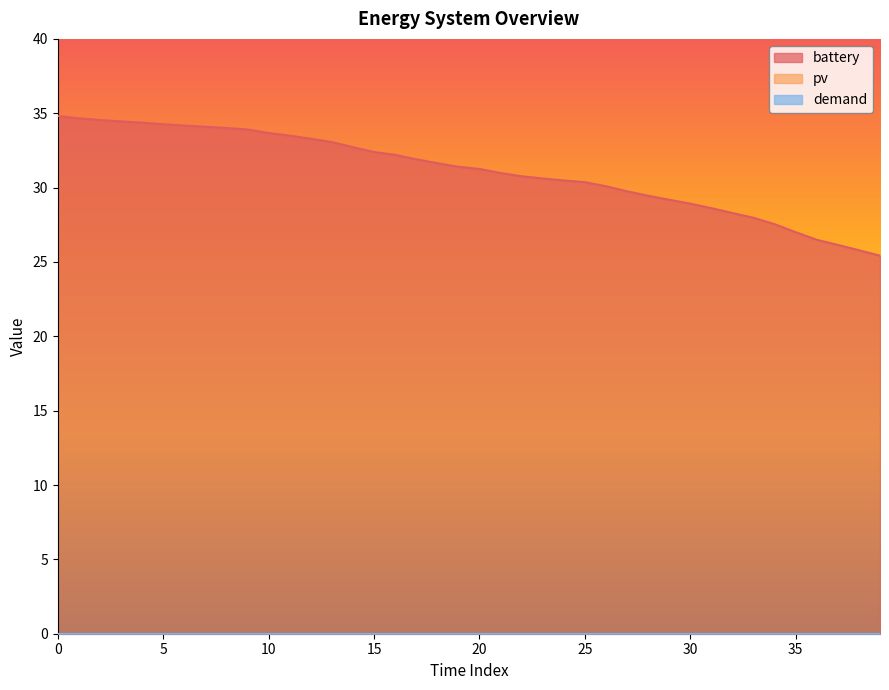

Reading left to right, transcribe all the data shown in this chart.

battery: 0=34.8	1=34.7	2=34.5	3=34.5	4=34.4	5=34.3	6=34.2	7=34.1	8=34.0	9=33.9	10=33.7	11=33.5	12=33.3	13=33.1	14=32.7	15=32.4	16=32.2	17=31.9	18=31.6	19=31.4	20=31.3	21=31.0	22=30.8	23=30.6	24=30.5	25=30.4	26=30.1	27=29.8	28=29.5	29=29.2	30=28.9	31=28.6	32=28.3	33=28.0	34=27.5	35=27.0	36=26.5	37=26.1	38=25.8	39=25.4
pv: 0=0.0	1=0.0	2=0.0	3=0.0	4=0.0	5=0.0	6=0.0	7=0.0	8=0.0	9=0.0	10=0.0	11=0.0	12=0.0	13=0.0	14=0.0	15=0.0	16=0.0	17=0.0	18=0.0	19=0.0	20=0.0	21=0.0	22=0.0	23=0.0	24=0.0	25=0.0	26=0.0	27=0.0	28=0.0	29=0.0	30=0.0	31=0.0	32=0.0	33=0.0	34=0.0	35=0.0	36=0.0	37=0.0	38=0.0	39=0.0
demand: 0=0.0	1=0.0	2=0.0	3=0.0	4=0.0	5=0.0	6=0.0	7=0.0	8=0.0	9=0.0	10=0.0	11=0.0	12=0.0	13=0.0	14=0.0	15=0.0	16=0.0	17=0.0	18=0.0	19=0.0	20=0.0	21=0.0	22=0.0	23=0.0	24=0.0	25=0.0	26=0.0	27=0.0	28=0.0	29=0.0	30=0.0	31=0.0	32=0.0	33=0.0	34=0.0	35=0.0	36=0.0	37=0.0	38=0.0	39=0.0